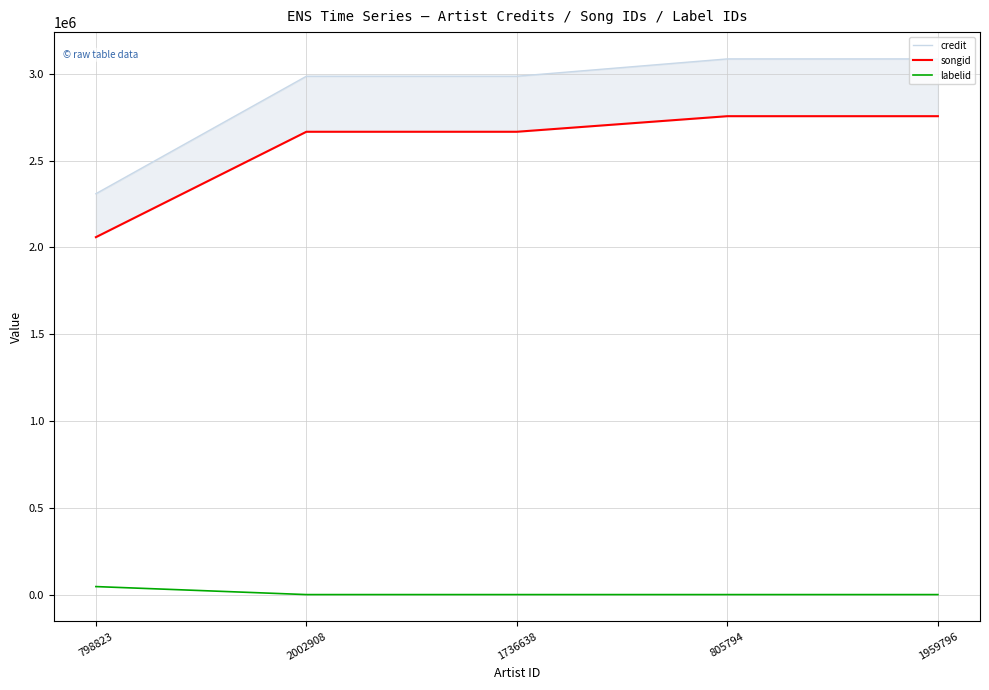

Which series changed the most between 1736638 and 1959796?

credit